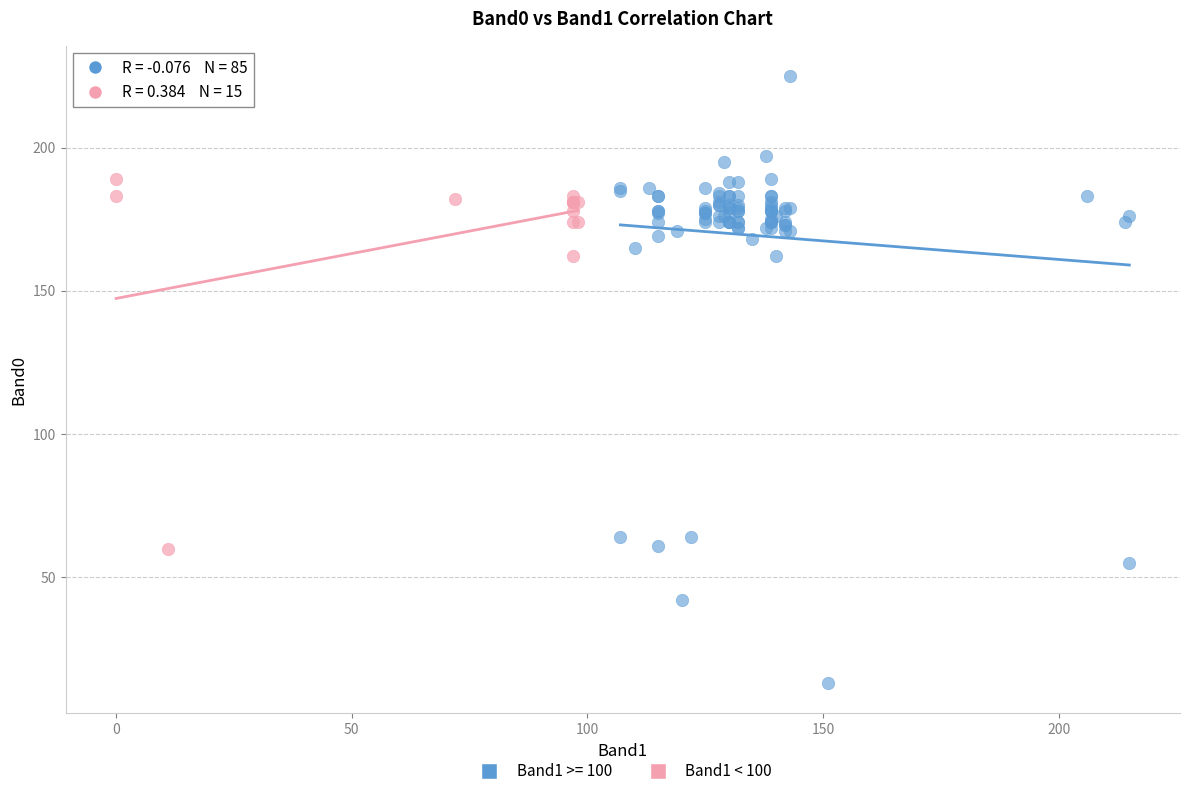

Which series reaches the maximum Y coordinate?

Band1 >= 100